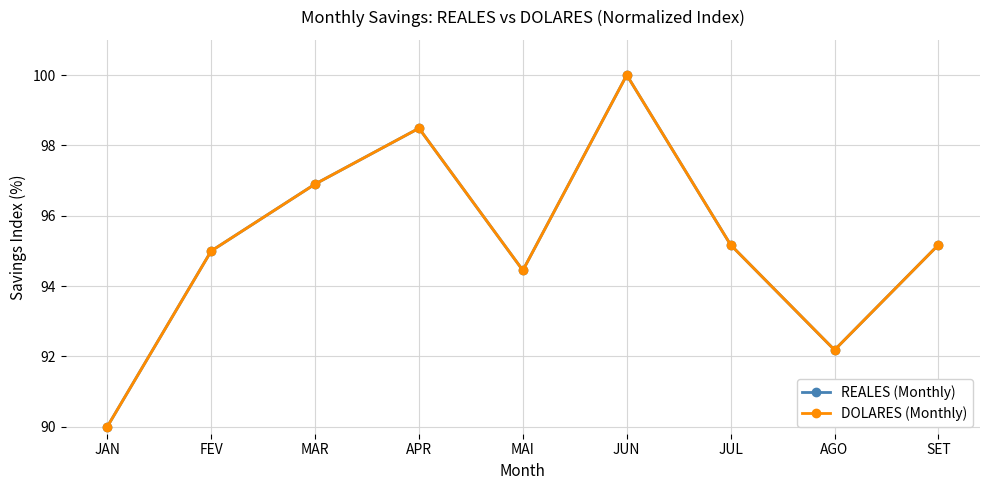

Which category has the lowest value in the REALES (Monthly) series?

JAN